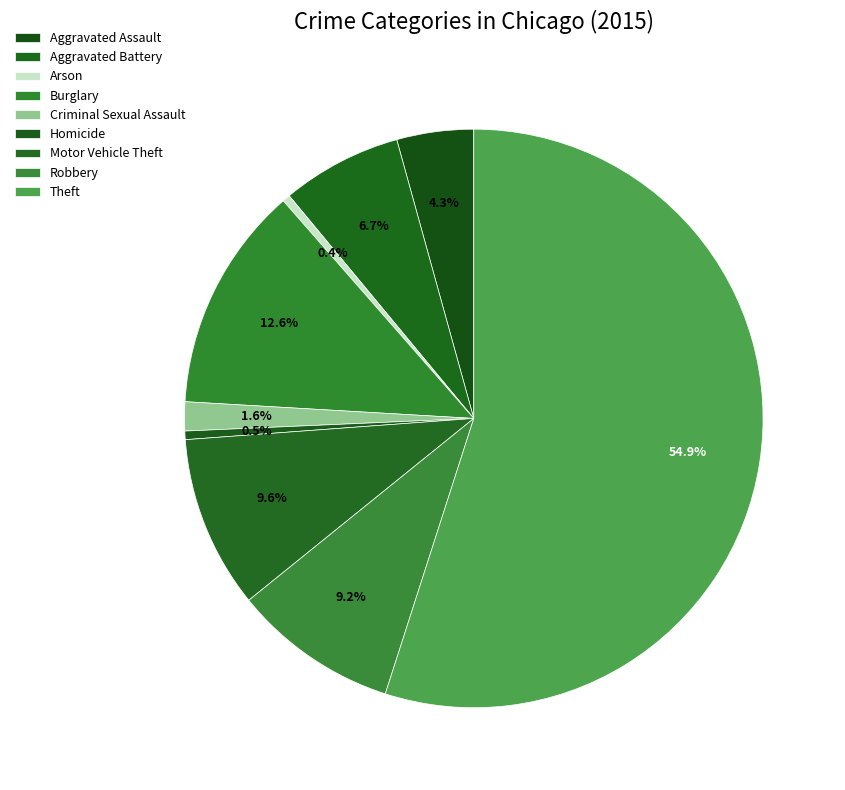

To the nearest percent, what is the difference between the Homicide and Theft slice percentages?

54%